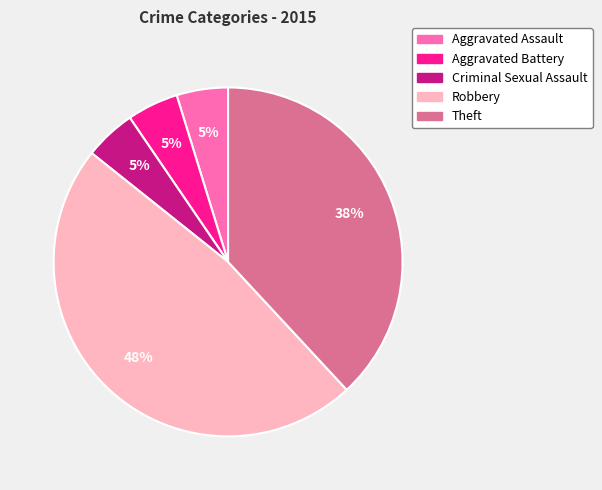

What is the ratio of the value at Aggravated Battery to the value at Aggravated Assault?

1.0